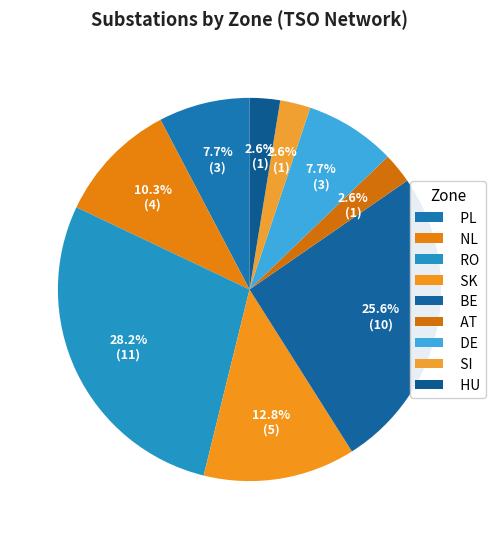

Does NL account for over 50% of the chart?

No